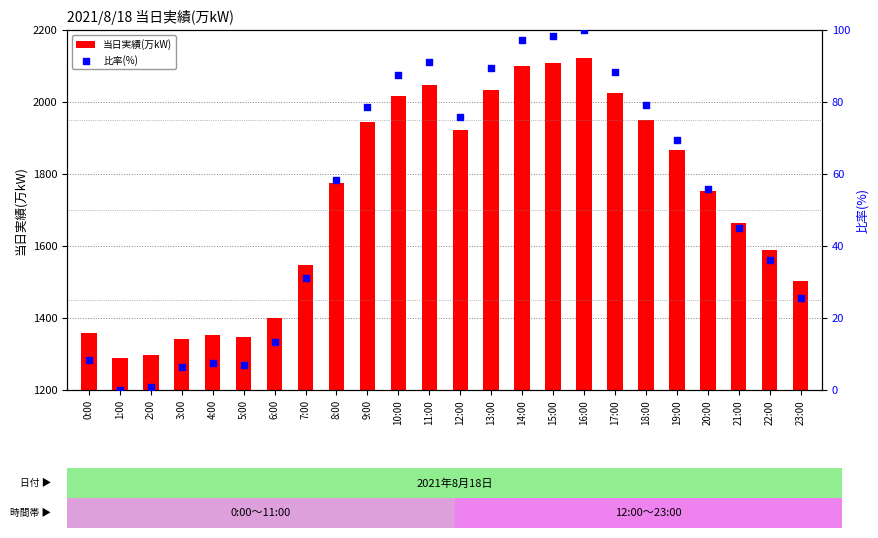

Which series has the largest total across all categories?

当日実績(万kW)